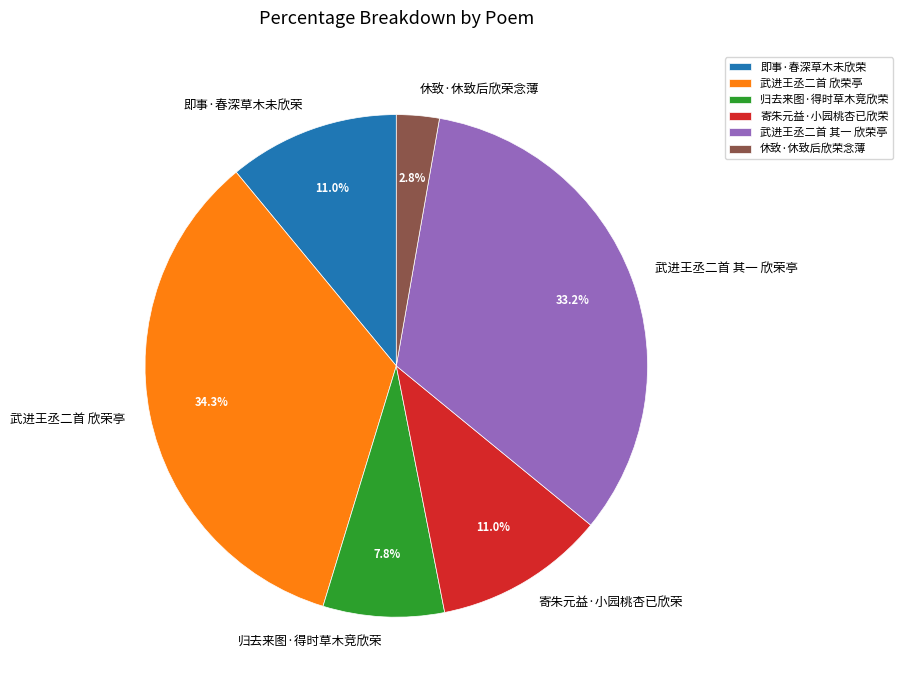

Is there any slice that represents more than half of the pie?

No